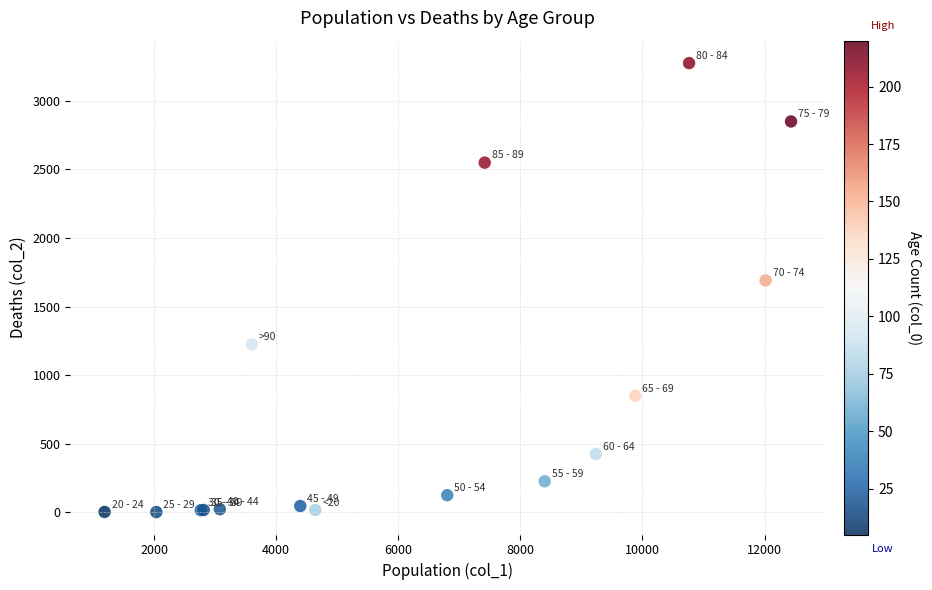

What Y value in the scatter plot is closest to 1638?

1690